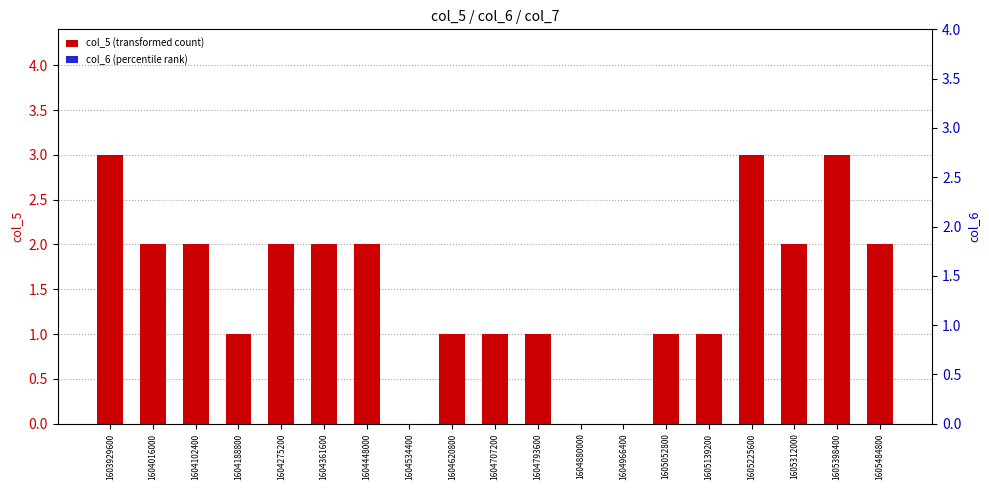

How many data points in col_5 (transformed count) are less than 2?

9